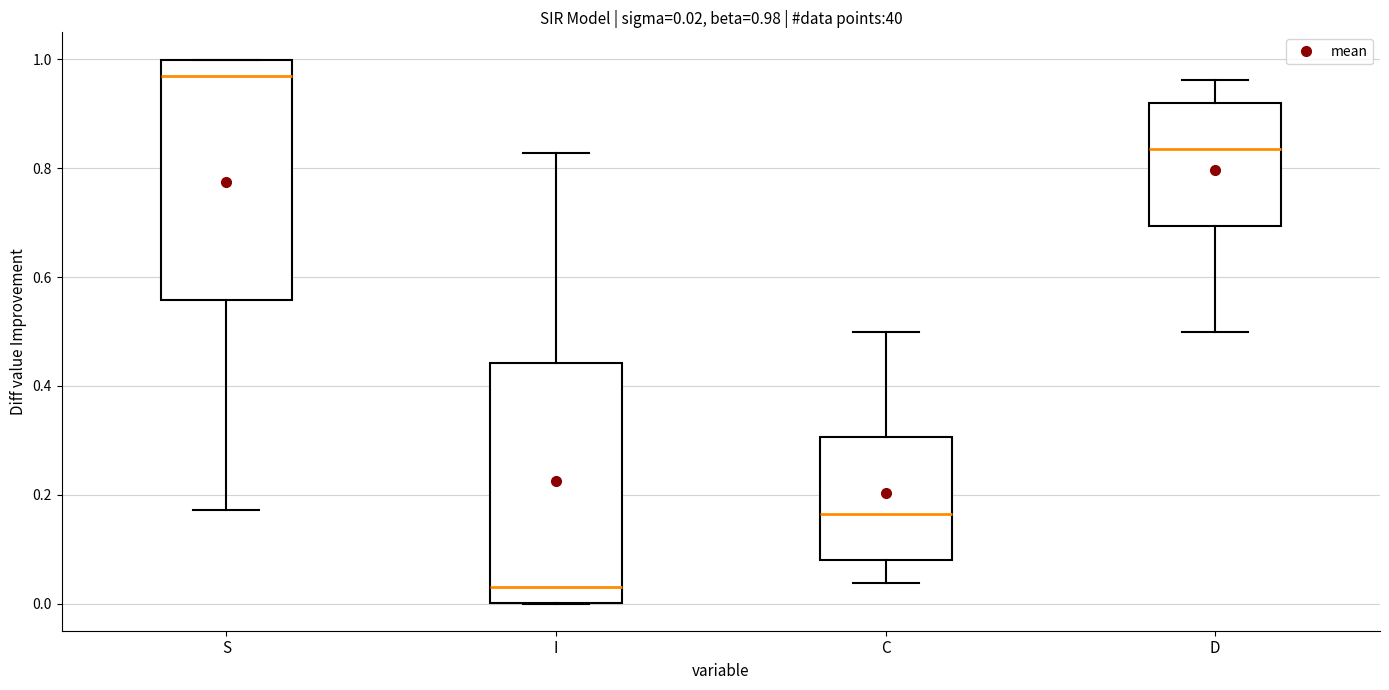

Which box has the lowest median line?

I